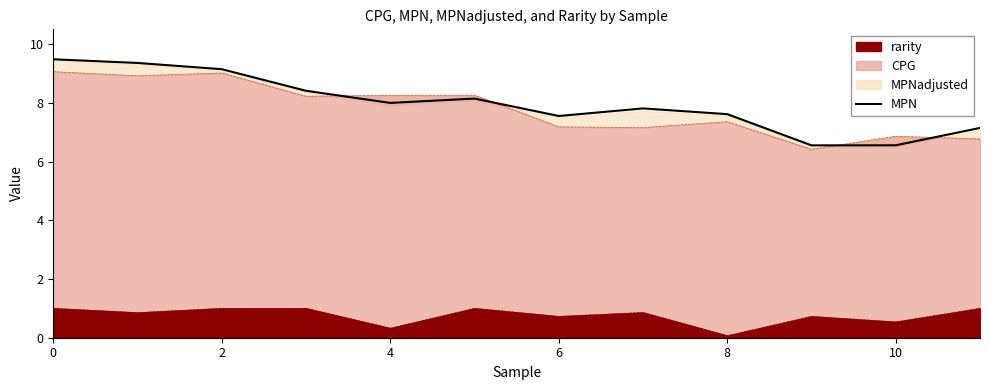

Reading right to left, transcribe all the data shown in this chart.

7.1	6.6	6.5	7.6	7.8	7.5	8.1	8.0	8.4	9.1	9.4	9.5